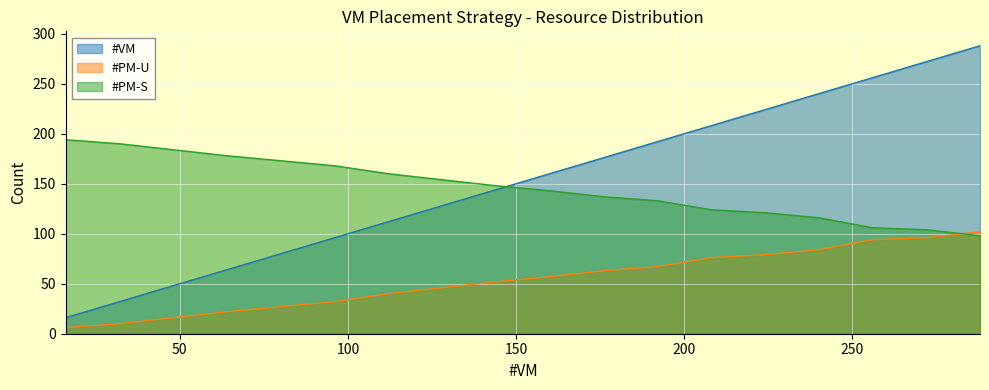

The value of #PM-S at 16 is 194. True or false?

True